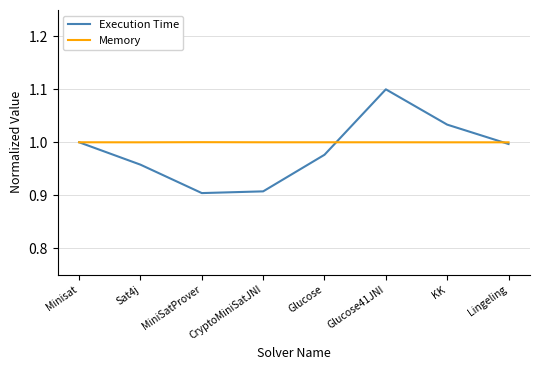

How many series are shown in this chart?

2